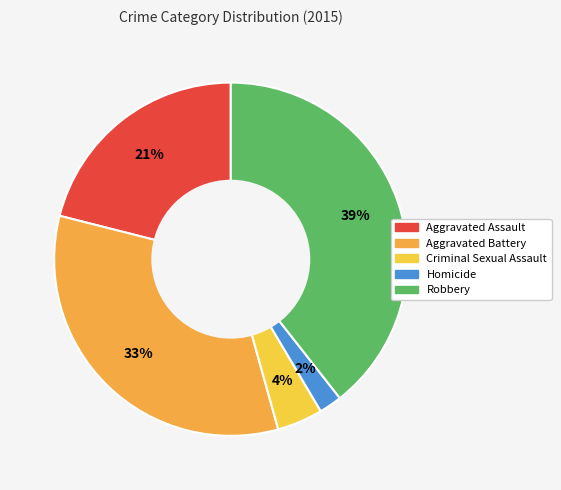

Does any single category account for the majority?

No